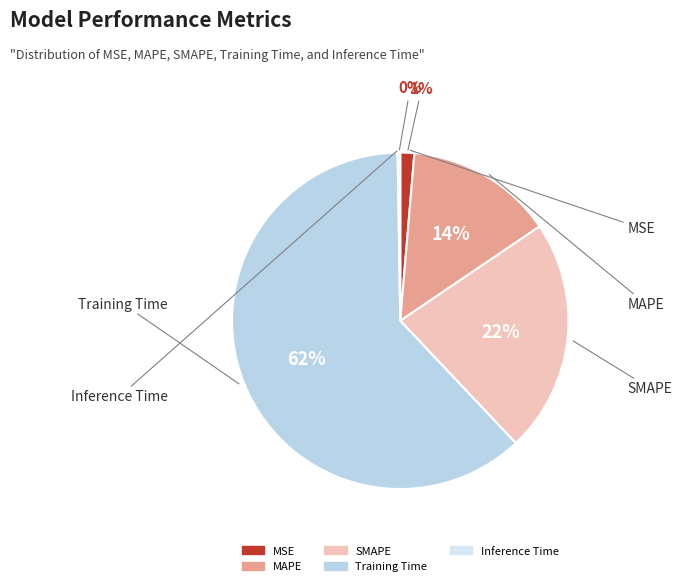

Which slice is the largest?

Training Time